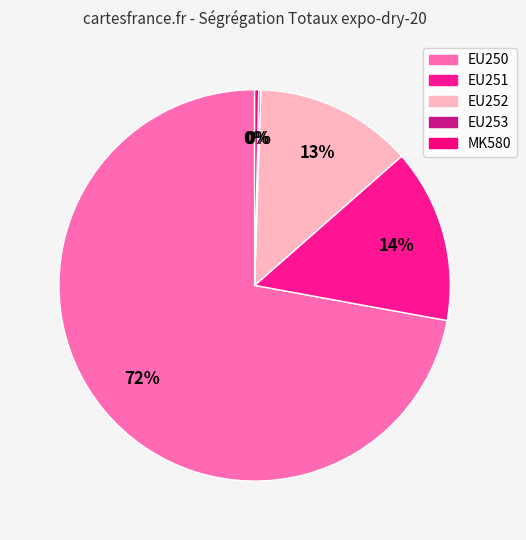

To the nearest percent, what portion does EU251 represent?

14%